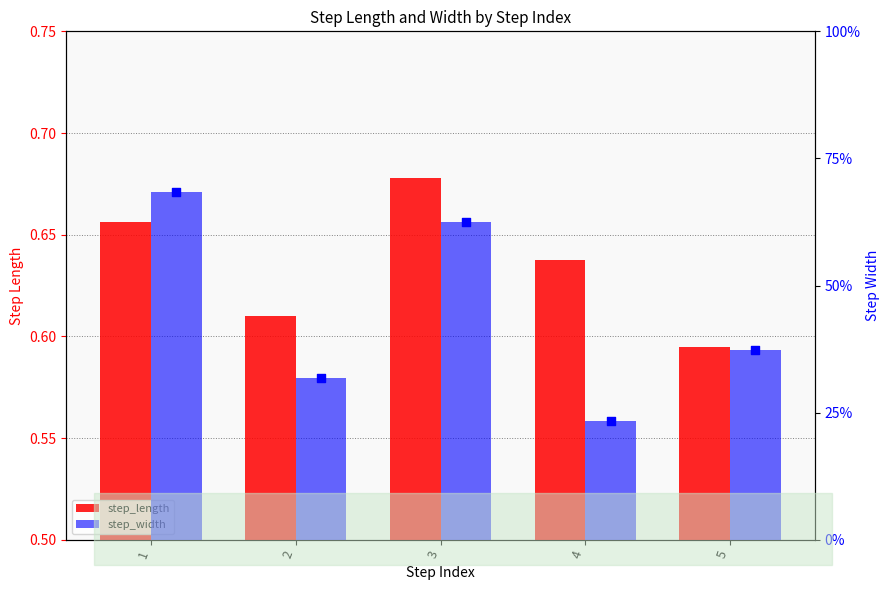

At which category is the sum across all series the highest?

1